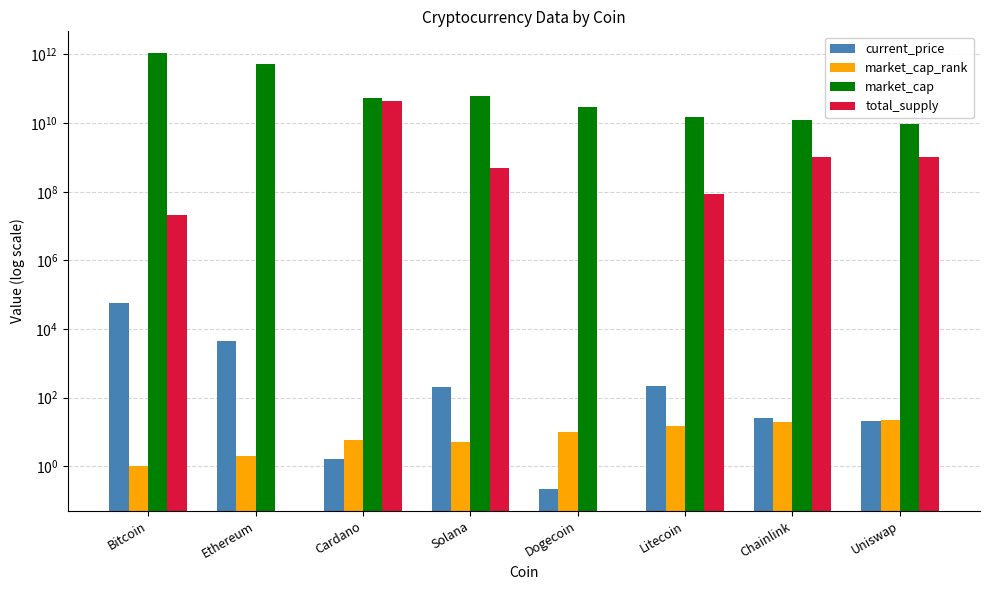

The value of current_price at Solana is 112.2. True or false?

False